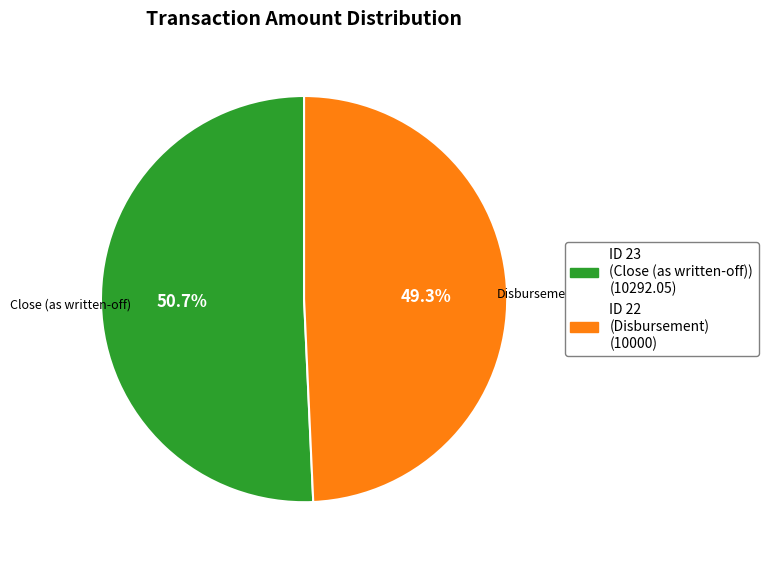

Is there a majority slice in this chart?

Yes